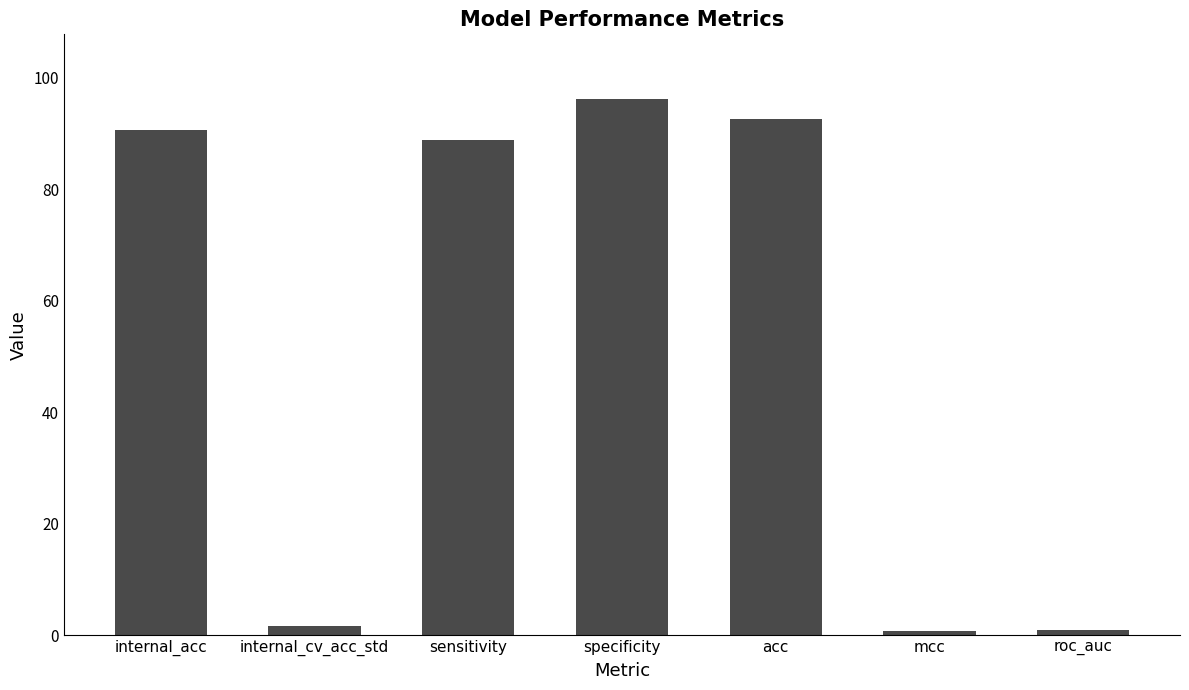

What is the approximate value at mcc?

0.9